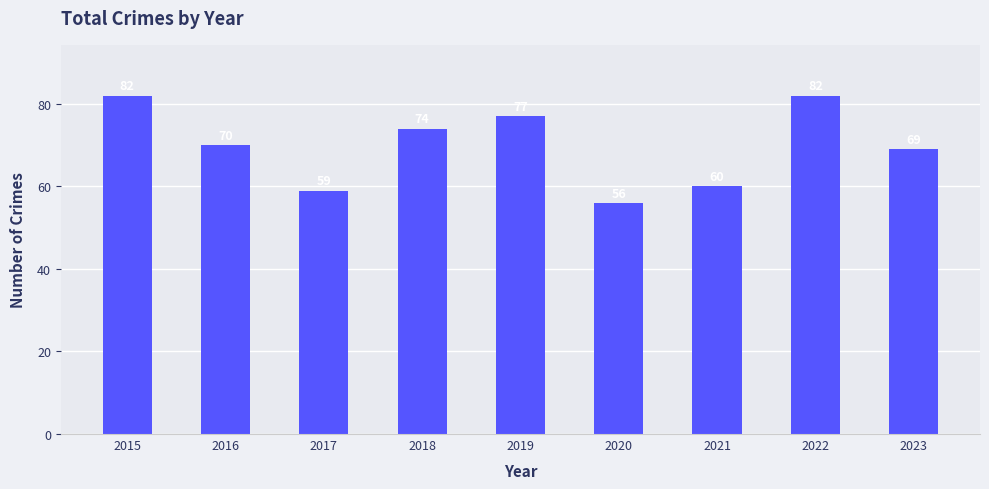

Does the chart contain any negative values?

No